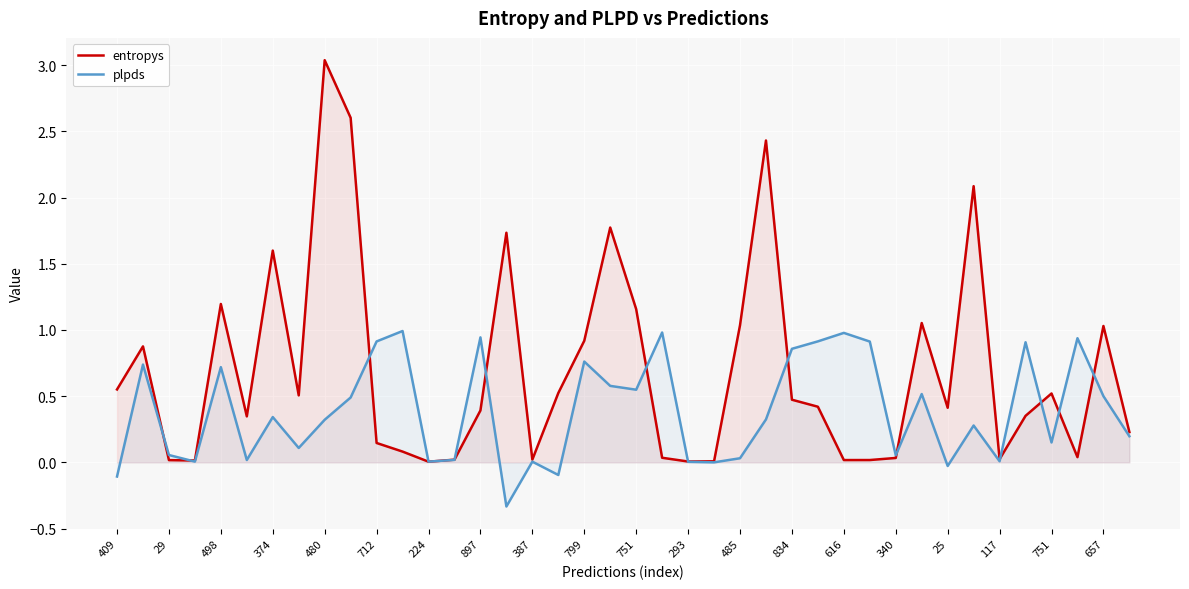

At which category is the sum across all series the highest?

480